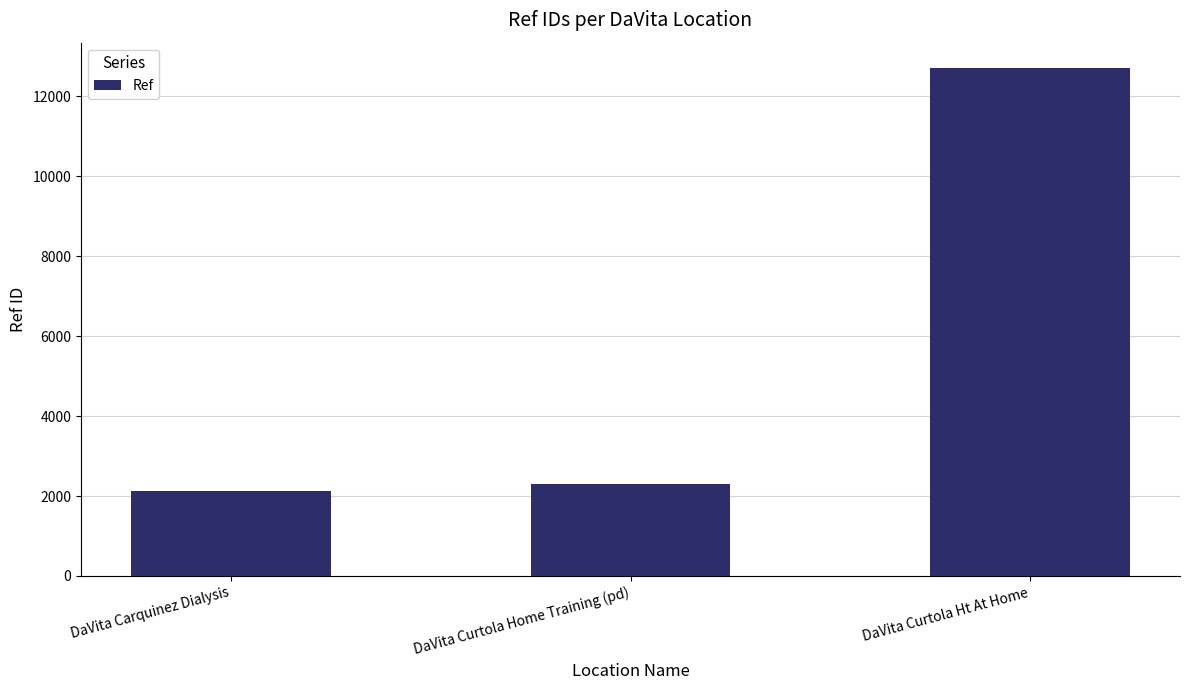

What is the change in value from DaVita Curtola Home Training (pd) to DaVita Curtola Ht At Home?

+10413